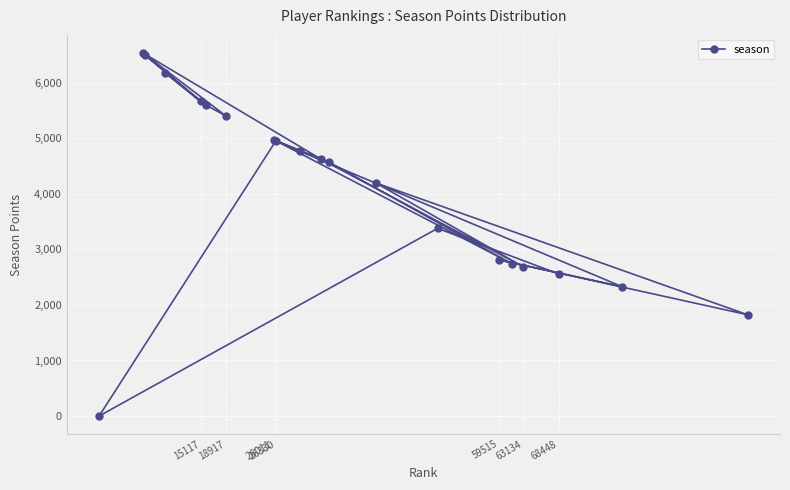

What is the greatest value displayed?

6537